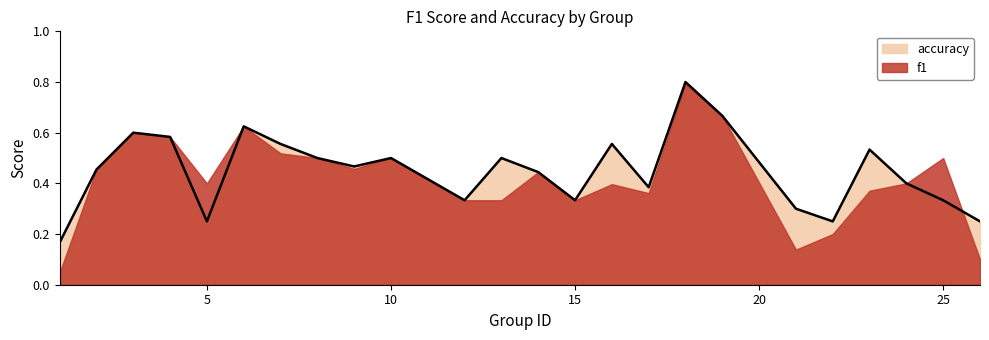

Which series has the widest spread of values?

f1